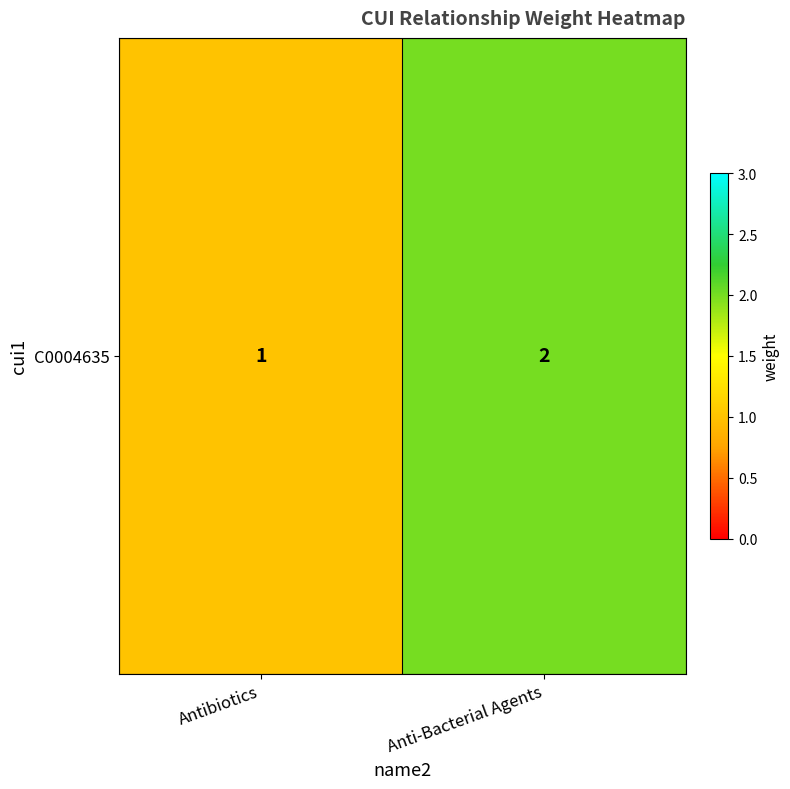

Count the values in the range 1 to 2.

2